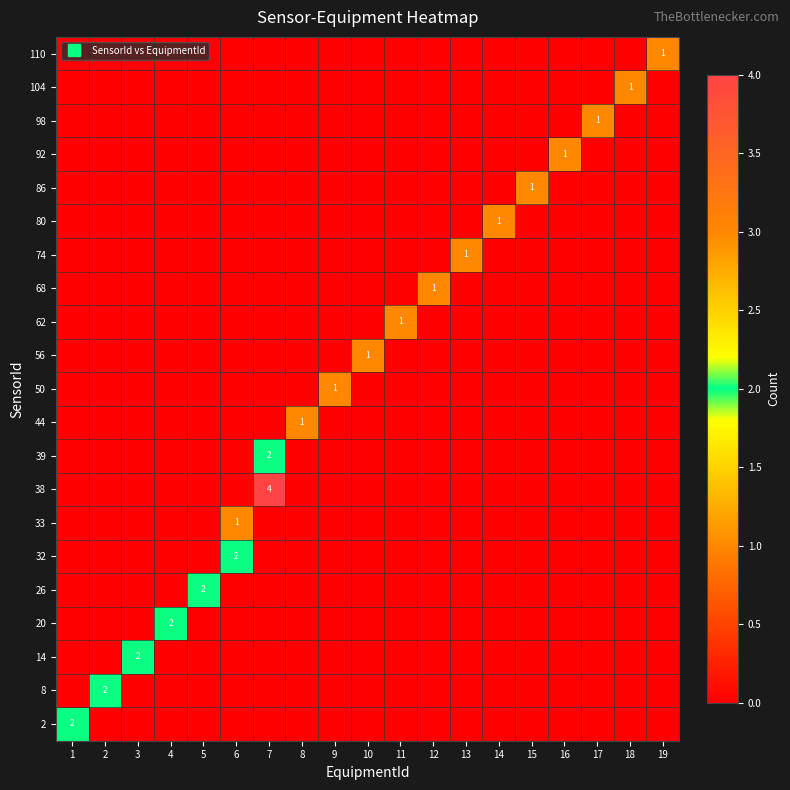

What is the spread (max minus min) of values at 15?

1